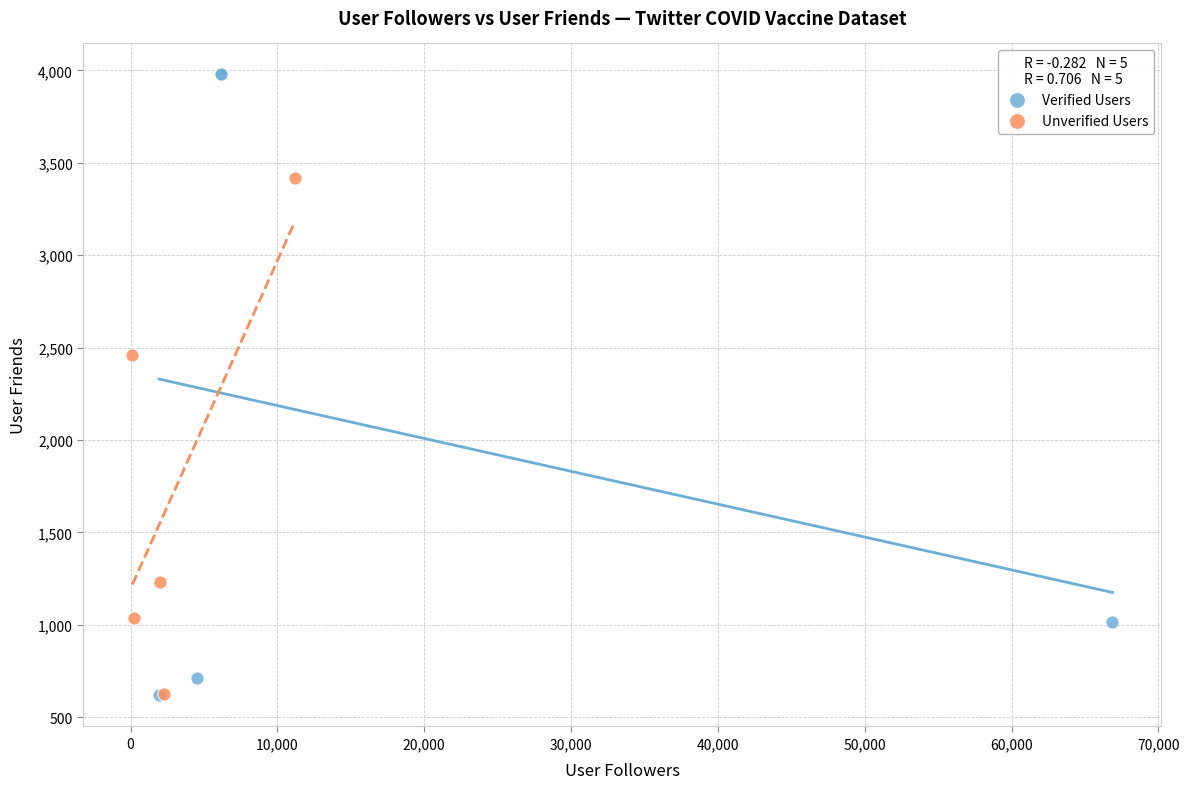

What are all the series names shown in the legend?

Verified Users, Unverified Users